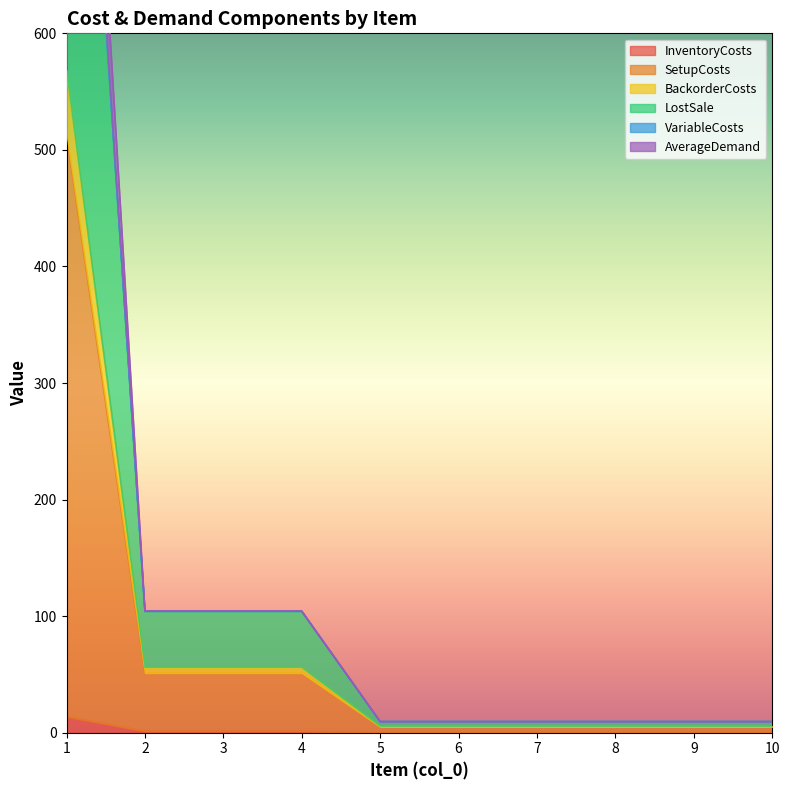

What is the spread (max minus min) of values at 5?

9.4